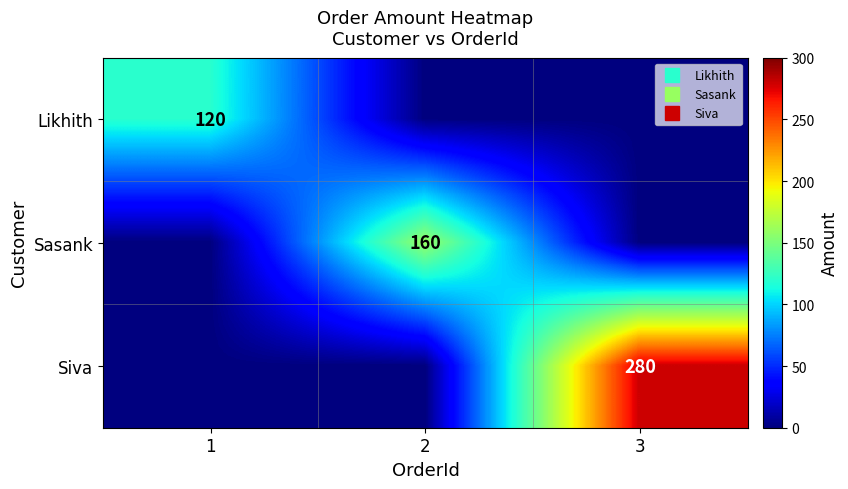

Rank the series by their maximum value, from highest to lowest.

Siva, Sasank, Likhith